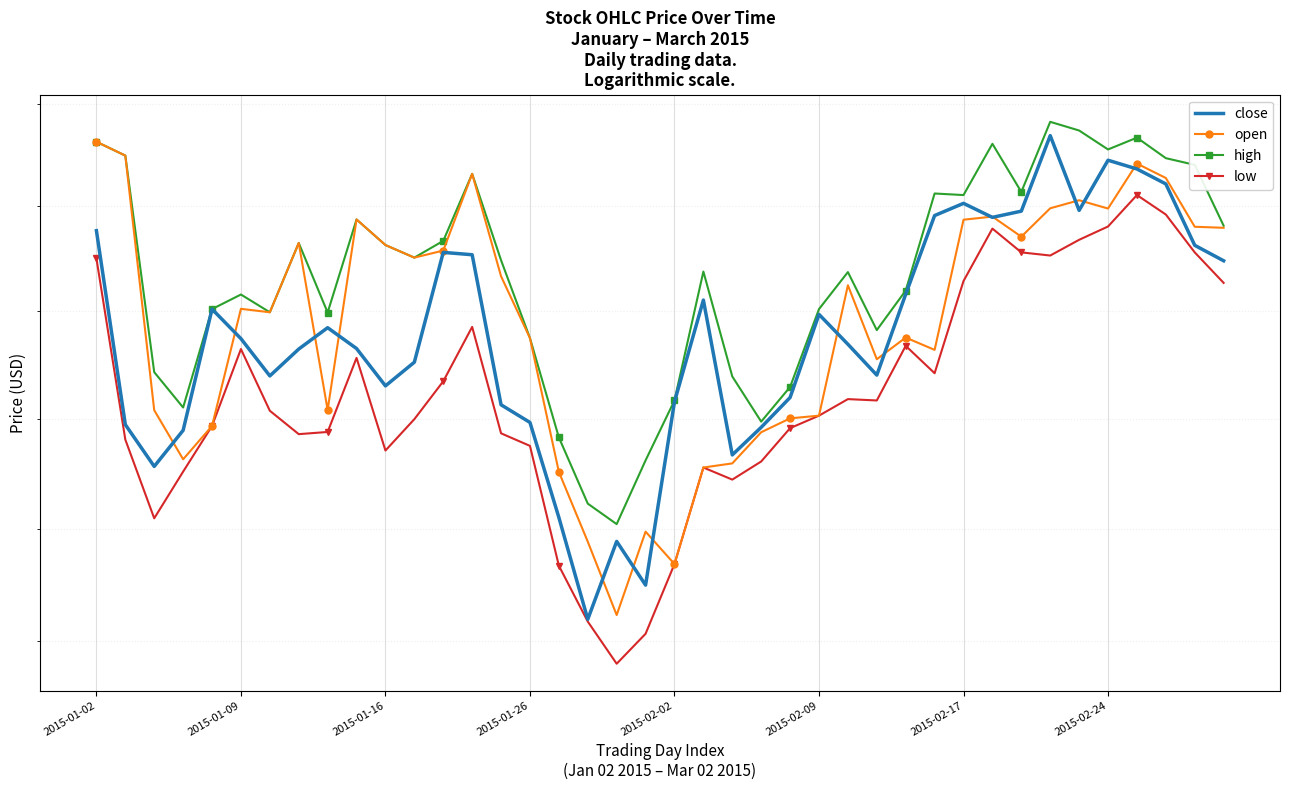

The close series shows 66.3 at 16. True or false?

False